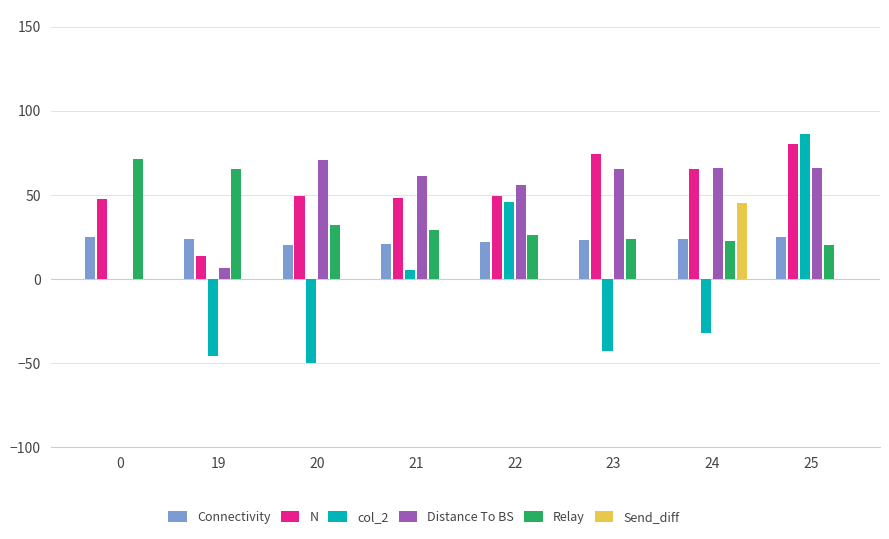

What is the spread (max minus min) of values at 0?

71.4